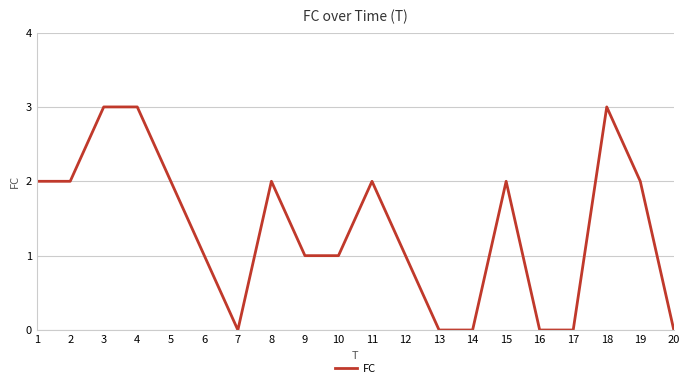

Reading right to left, what are all the values shown in this chart?

20=0	19=2	18=3	17=0	16=0	15=2	14=0	13=0	12=1	11=2	10=1	9=1	8=2	7=0	6=1	5=2	4=3	3=3	2=2	1=2